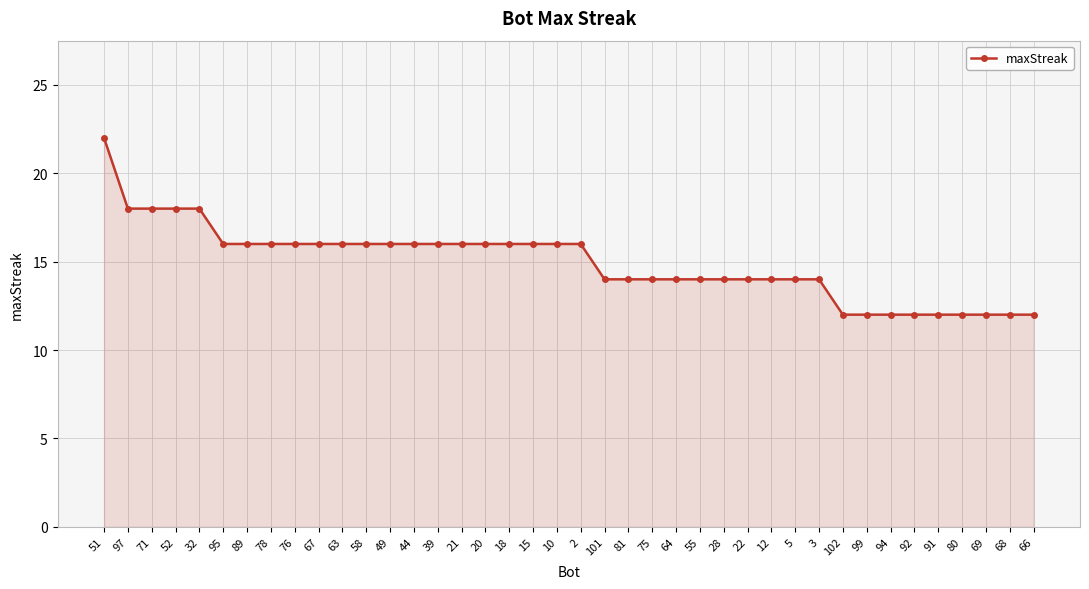

What is the smallest value displayed?

12